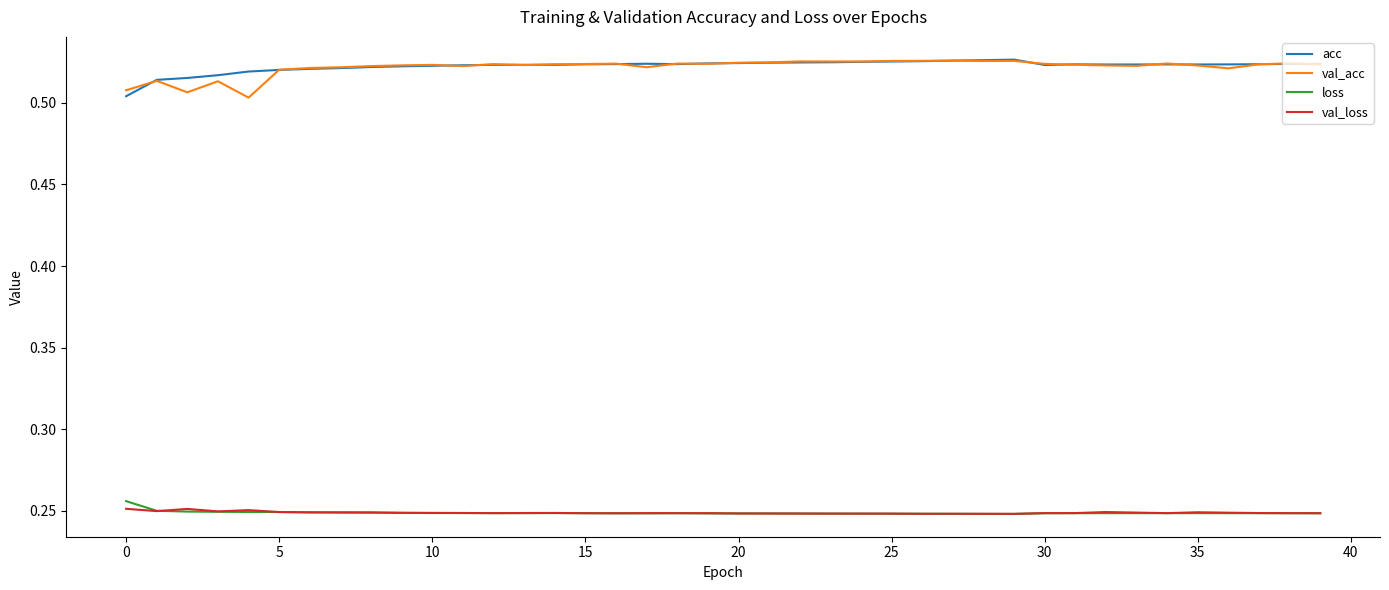

True or false: acc and val_loss intersect in this chart.

False